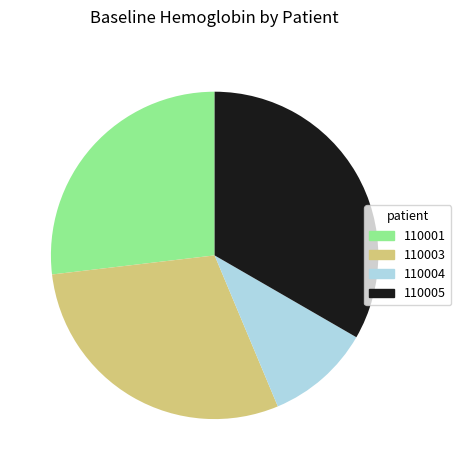

Does any single category account for the majority?

No